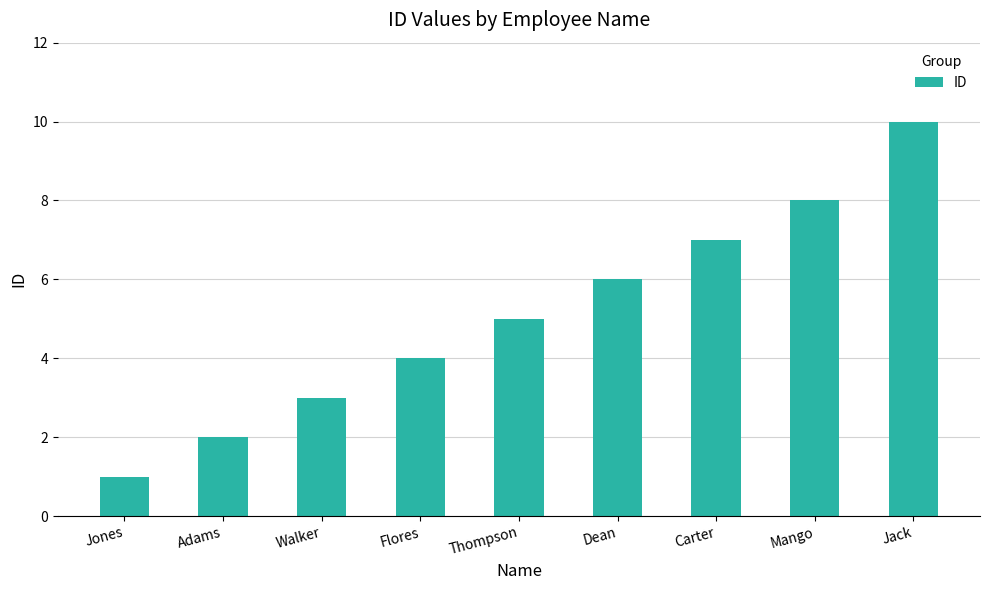

What is the smallest value displayed?

1